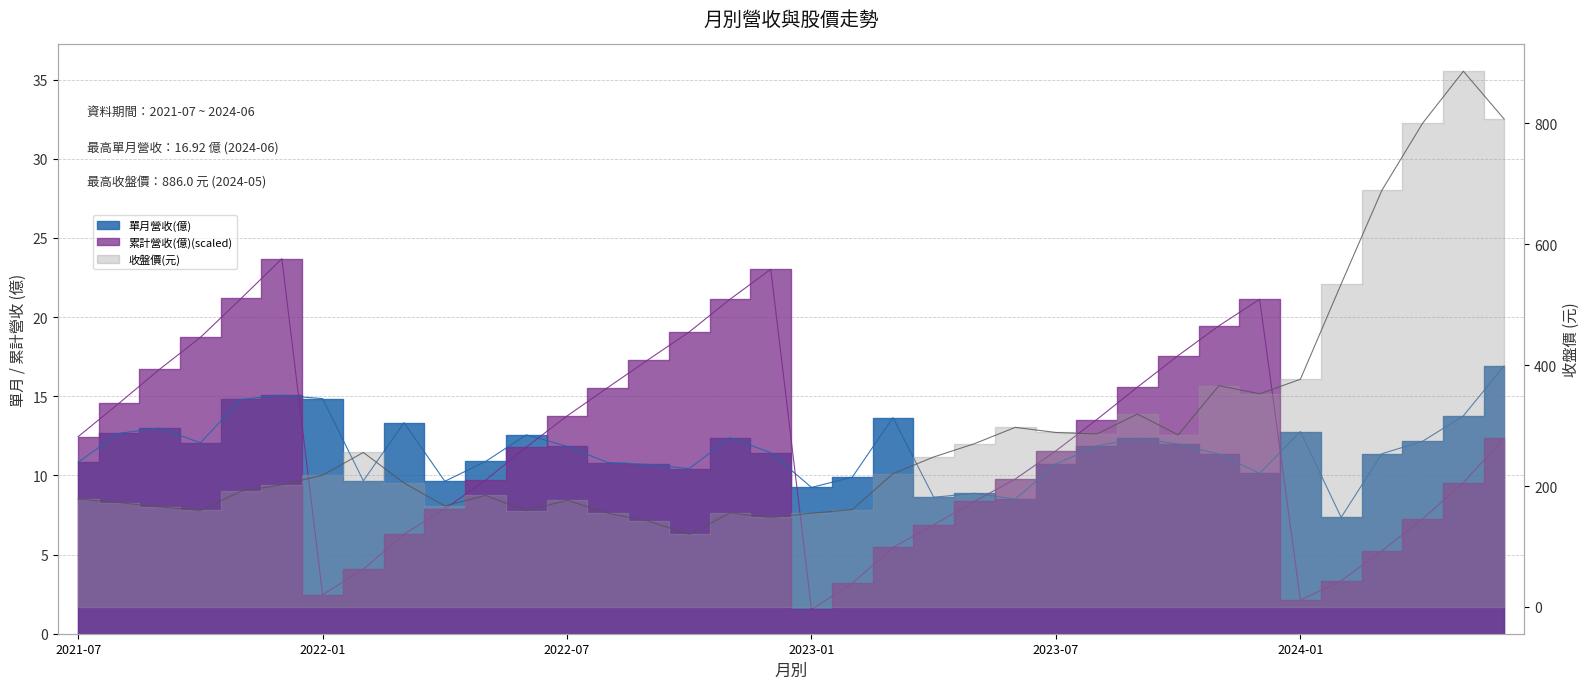

What position from the left is 2024-05?

35